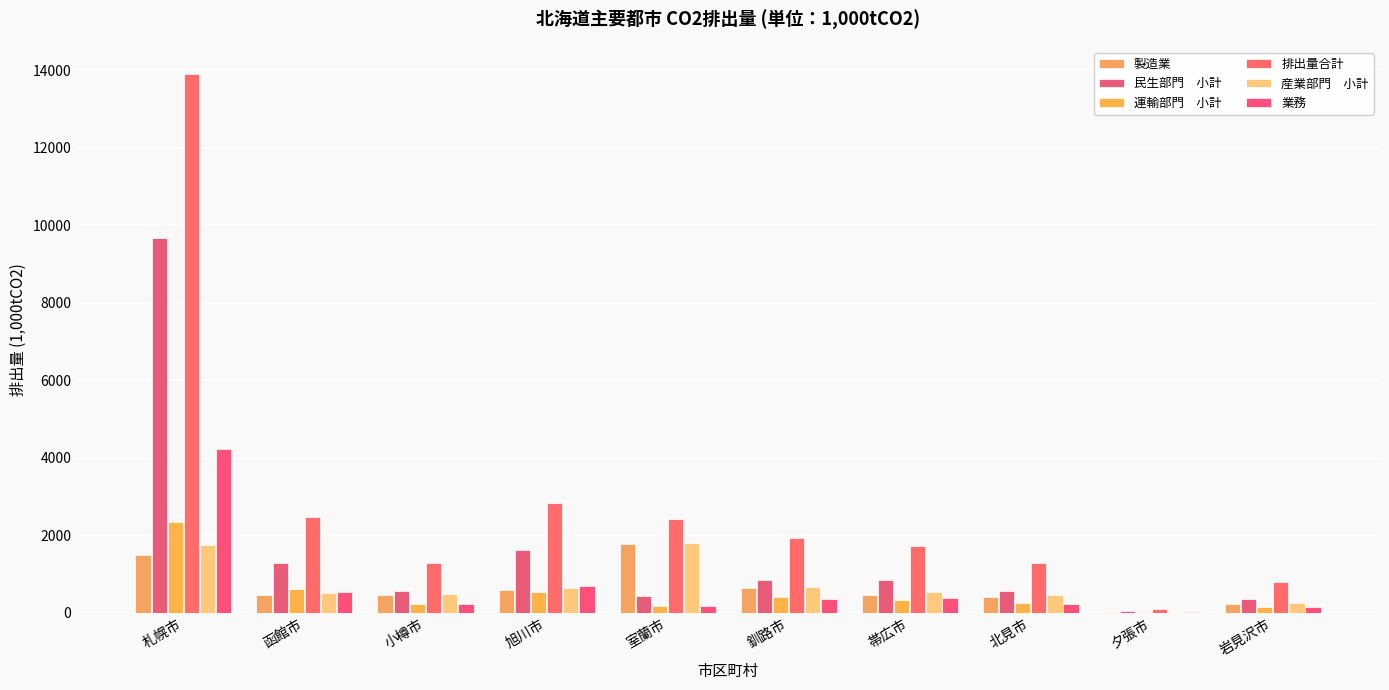

Count the number of categories in the chart.

10